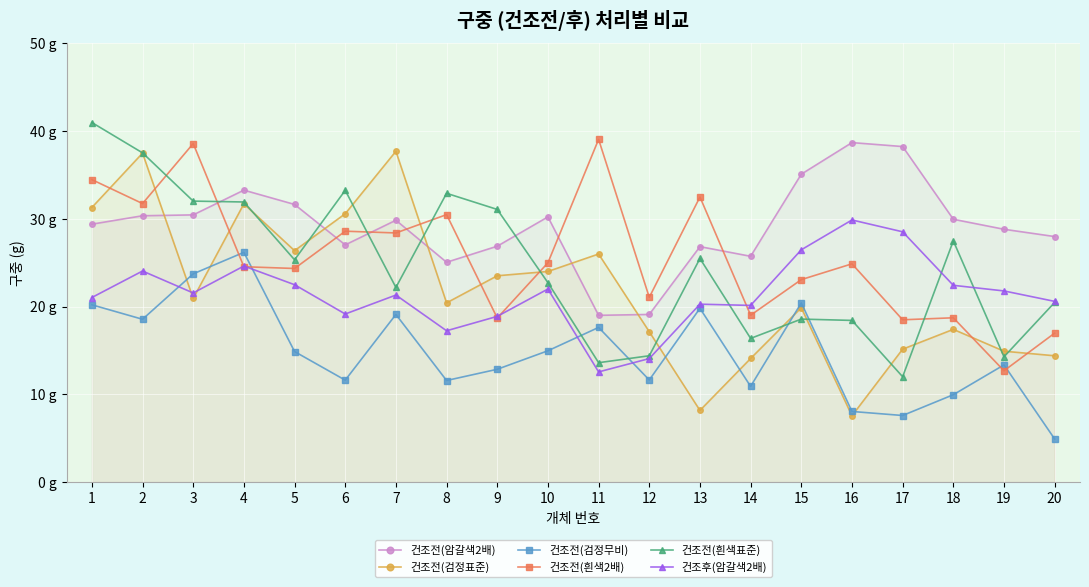

Which series has the widest spread of values?

건조전(검정표준)